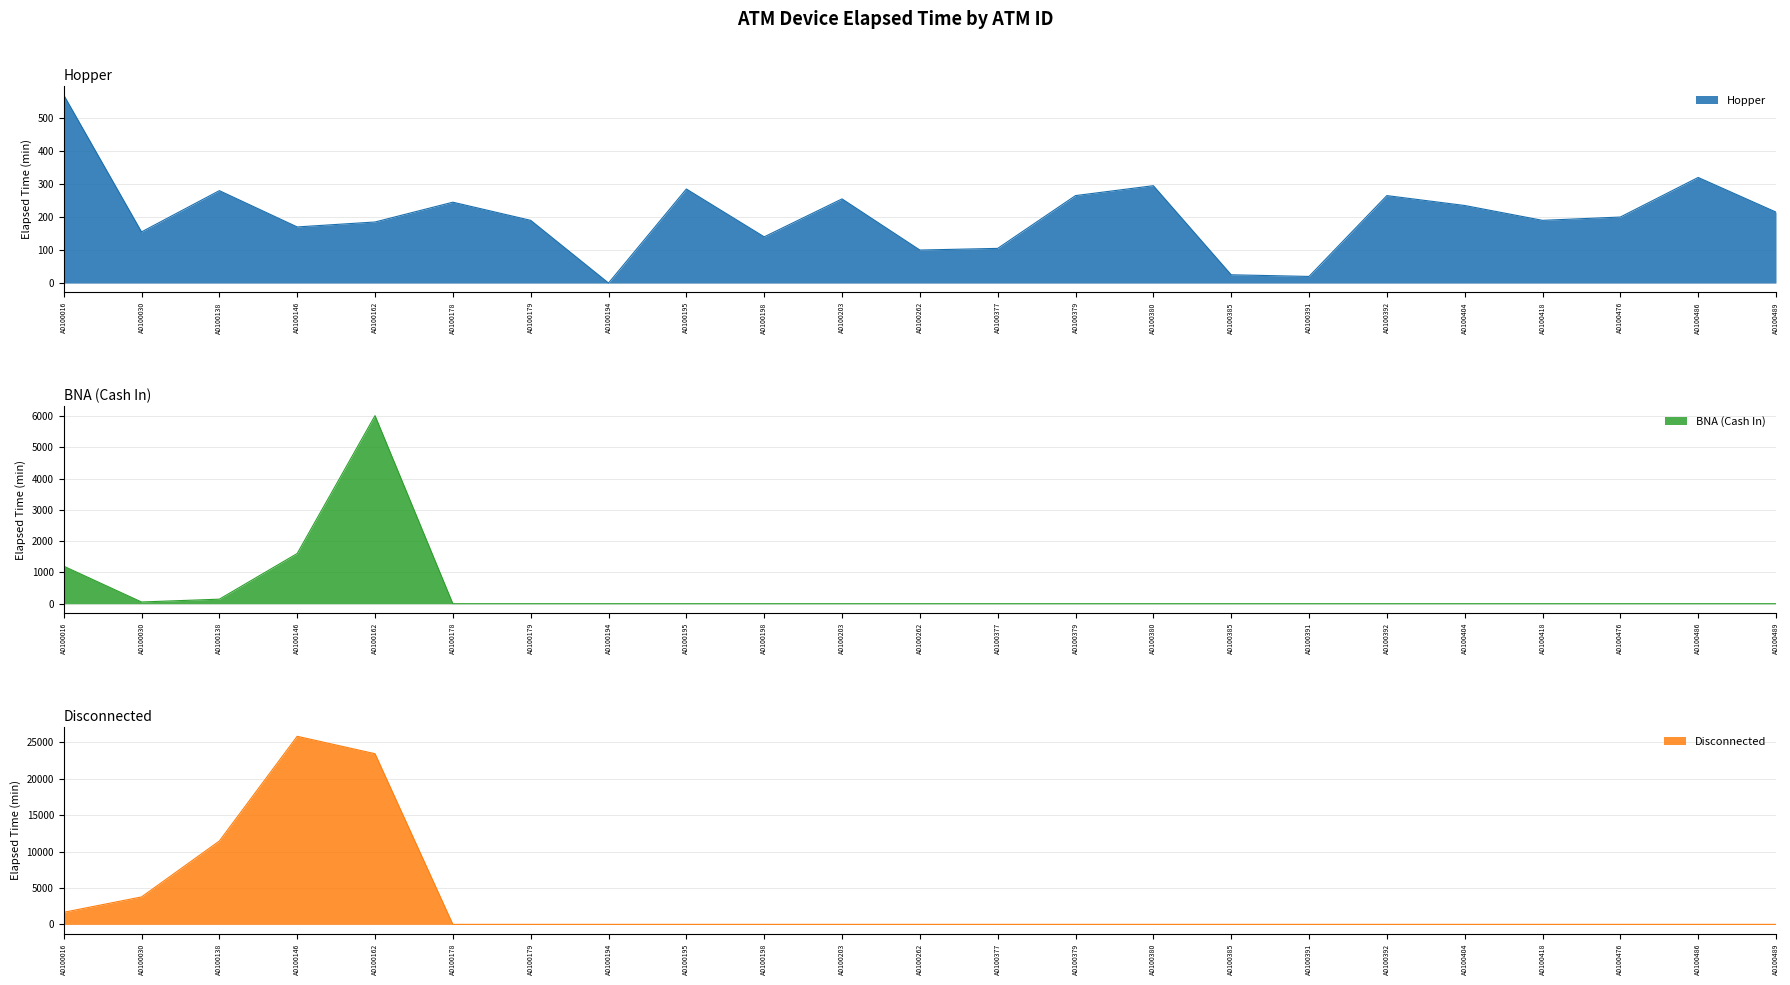

How many values in Disconnected are above zero?

5